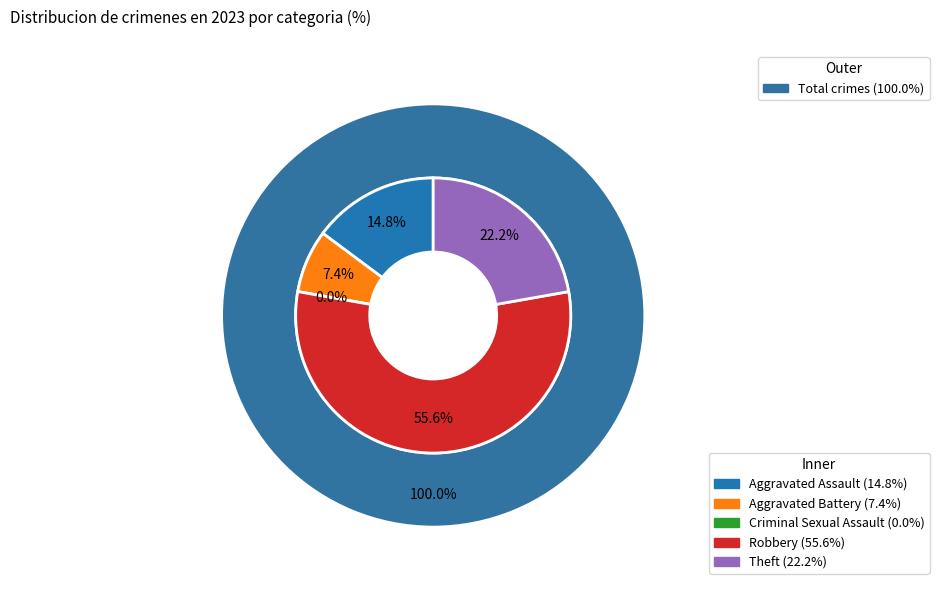

How many slices are in this pie chart?

5